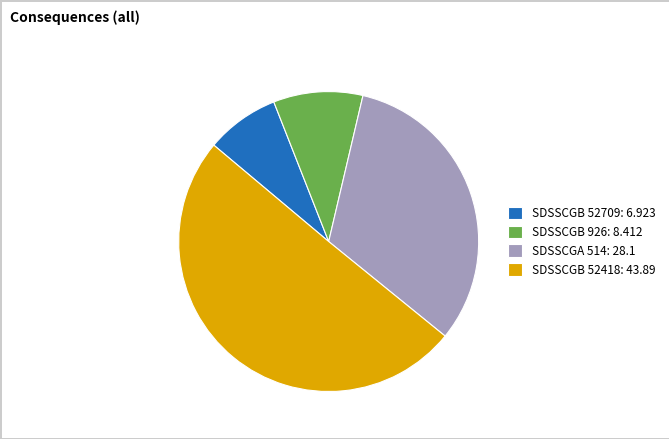

Is the sum of SDSSCGB 52709 and SDSSCGA 514 greater than half?

No